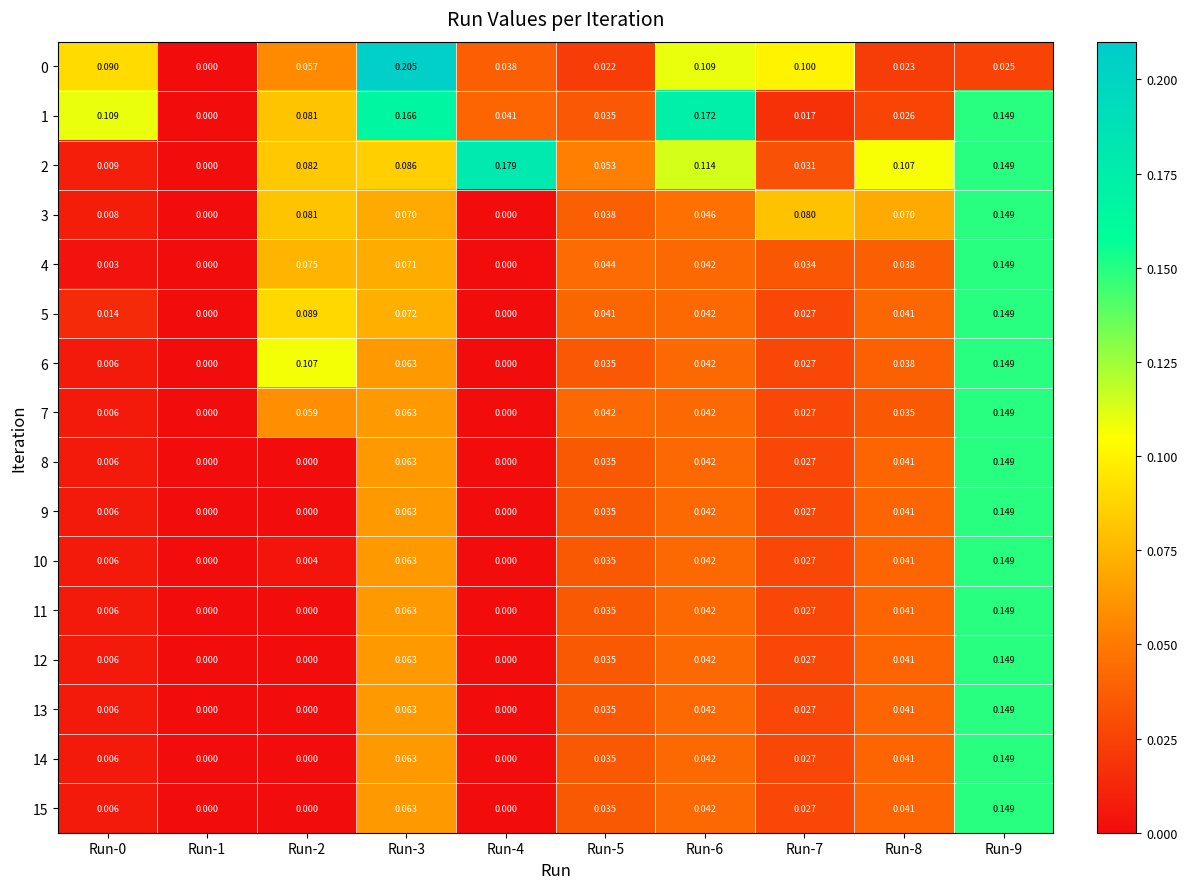

Is the value of 12 at Run-8 greater than the value of 0 at Run-6?

No